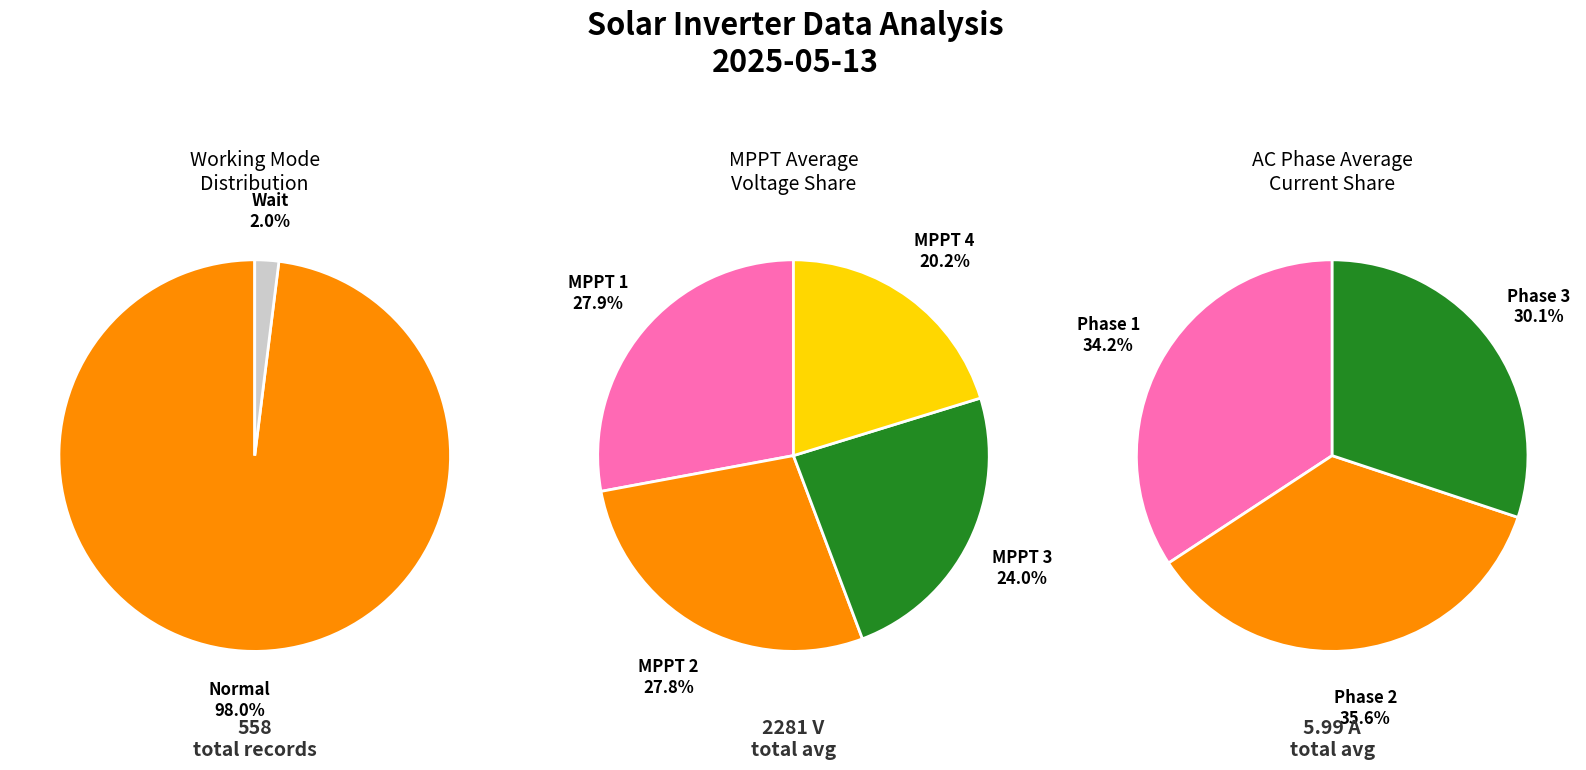

Is it true that Normal is 99% of the pie?

False